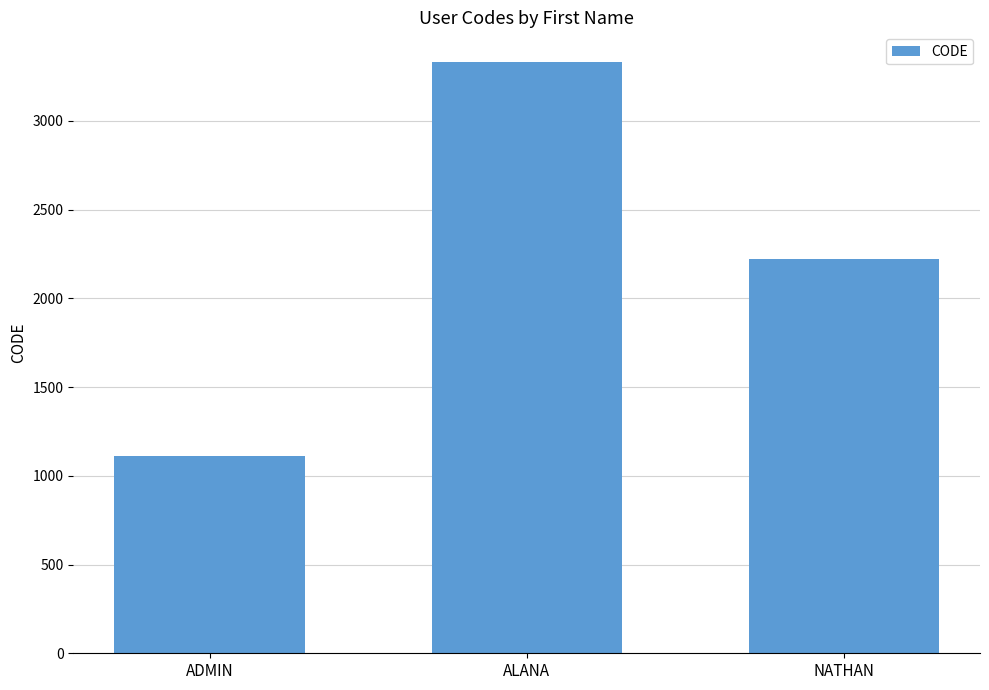

What is the label of the 1st bar from the right?

NATHAN